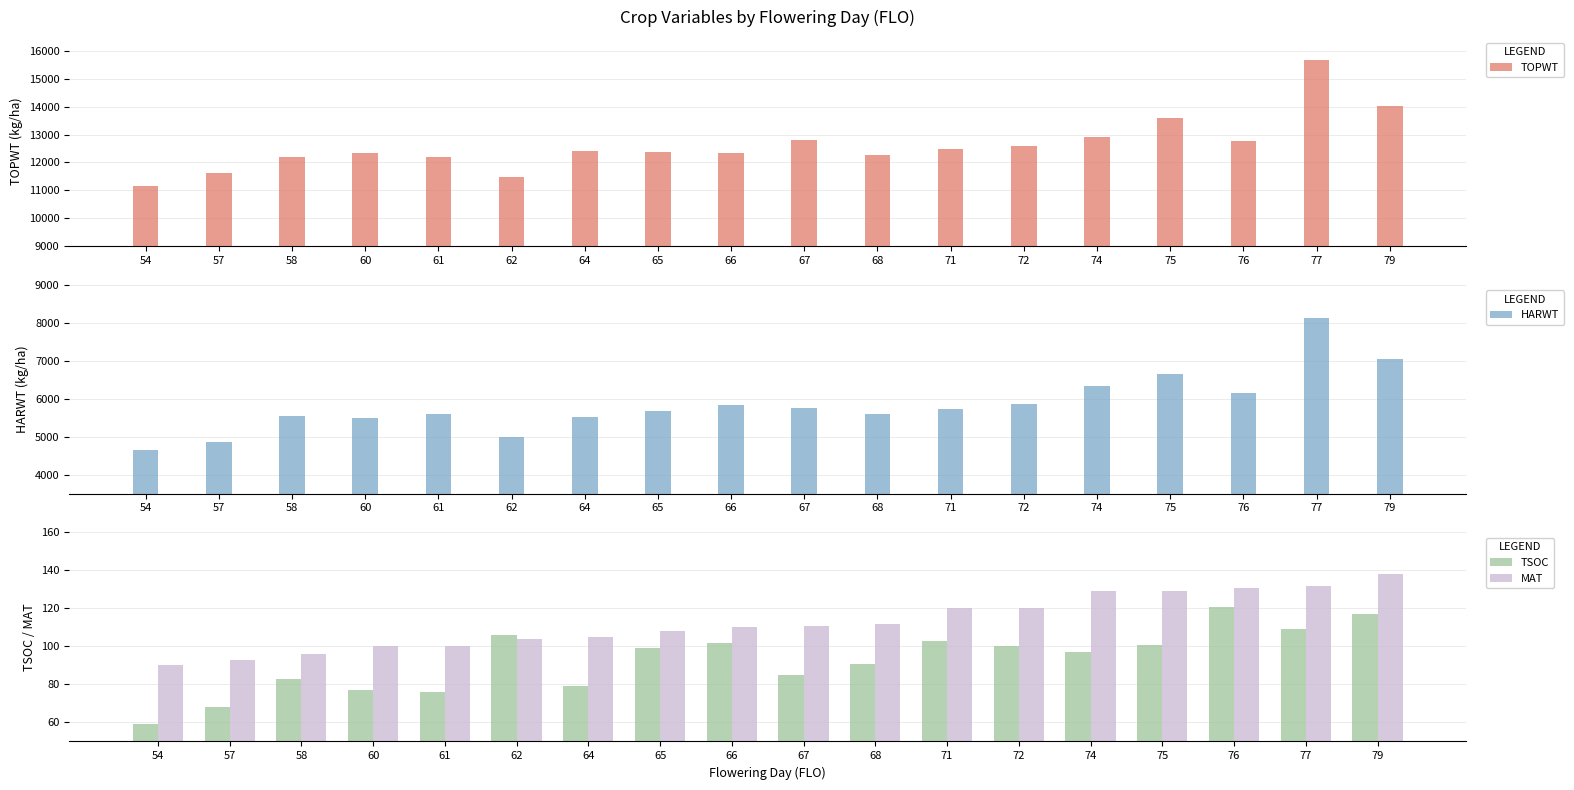

The TSOC series shows 77 at 60. True or false?

True